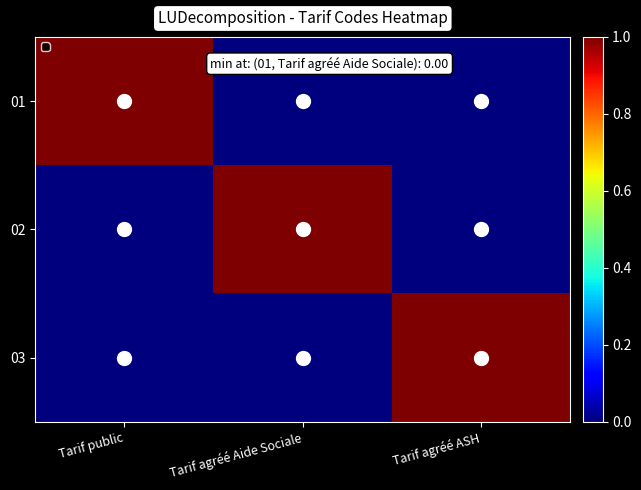

Which series has the largest range (max minus min)?

01